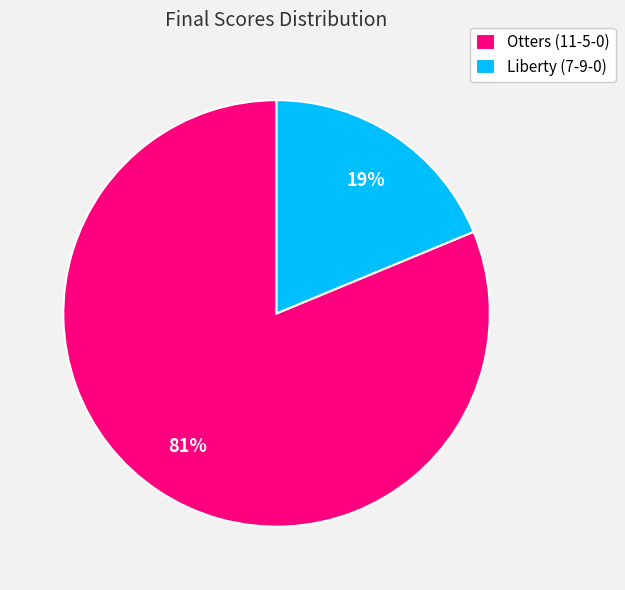

Which has a higher value, Otters (11-5-0) or Liberty (7-9-0)?

Otters (11-5-0)